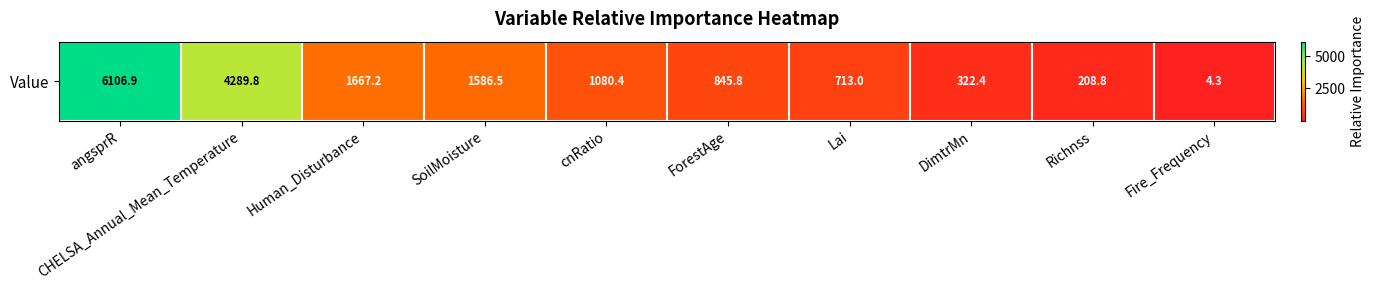

Where does the data first go above 1080?

angsprR